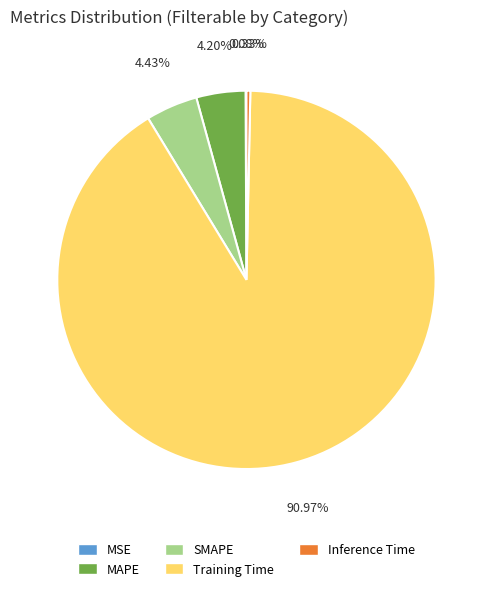

What is the majority slice?

Training Time